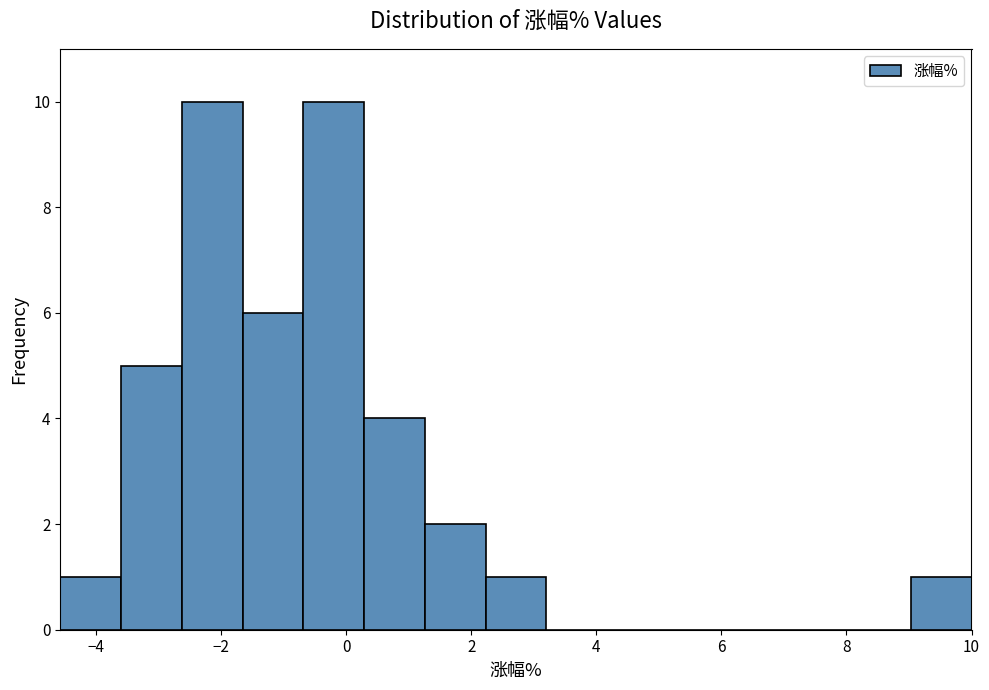

What is the height of the bar covering -4.6 to -3.6 on the x-axis? Neither the bar edges nor the heights are printed on the chart, so give them approximately, as read against the axes.

1